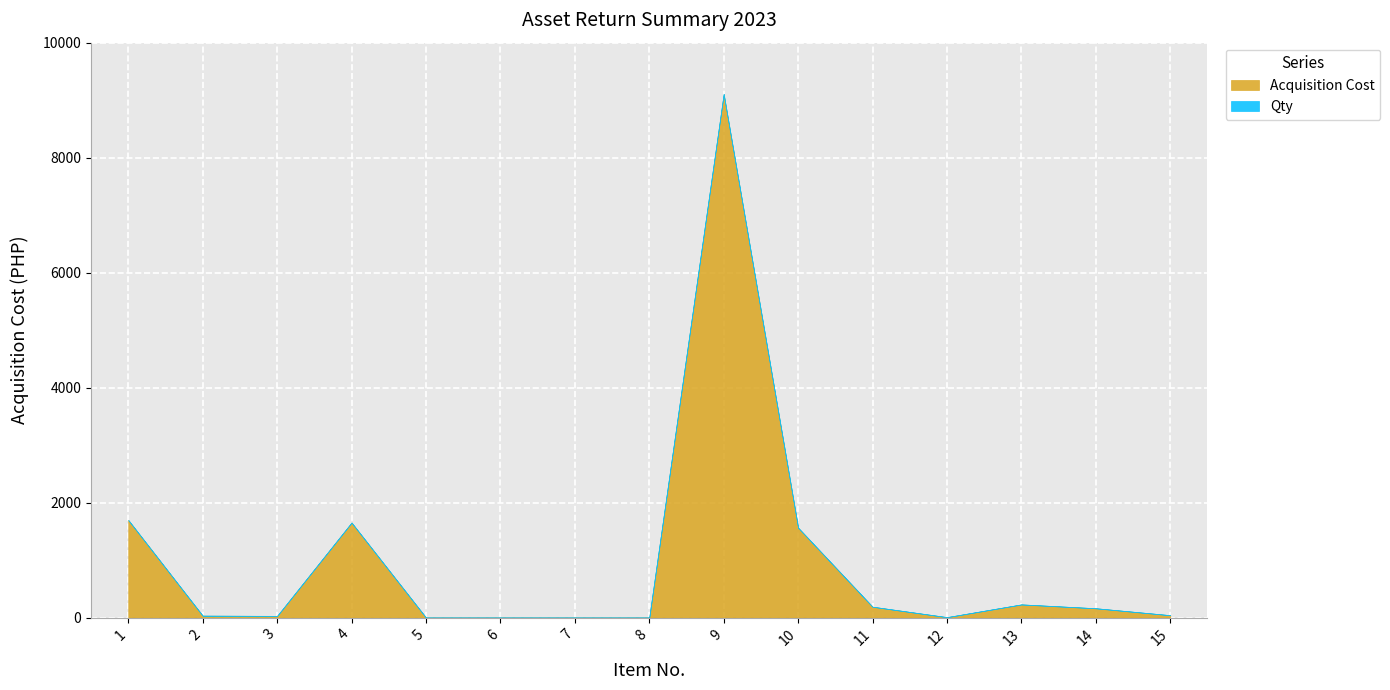

How many values in the Acquisition Cost series exceed 40?

7